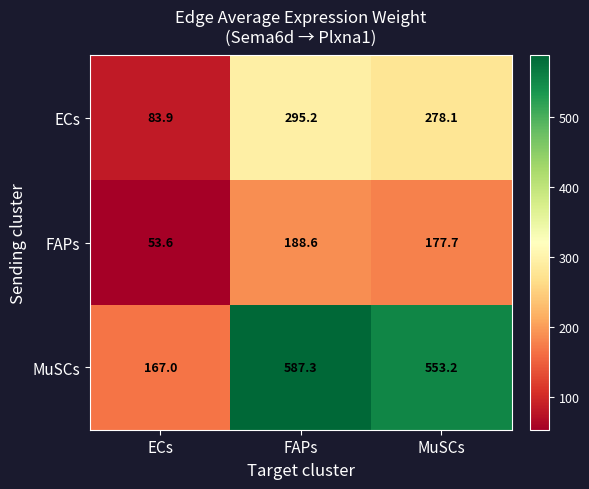

What is the total value across all series at MuSCs?

1009.0